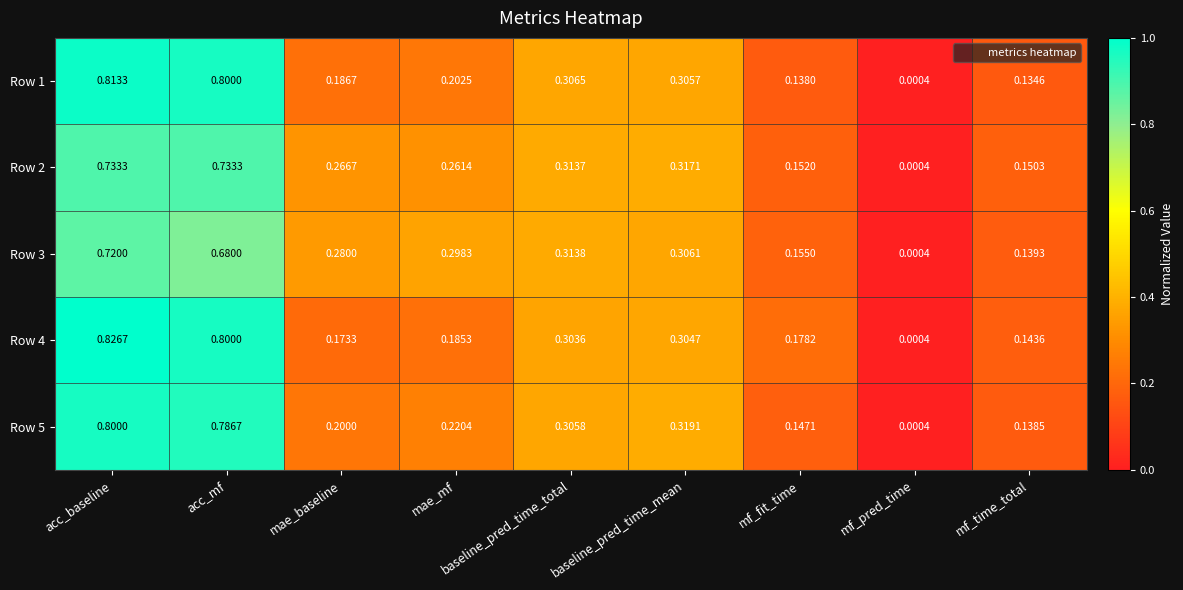

At which category is the sum across all series the highest?

acc_baseline